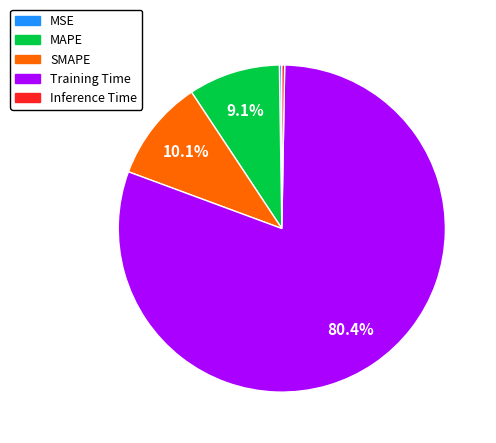

To the nearest percent, what is the combined percentage of MAPE and Training Time?

89%